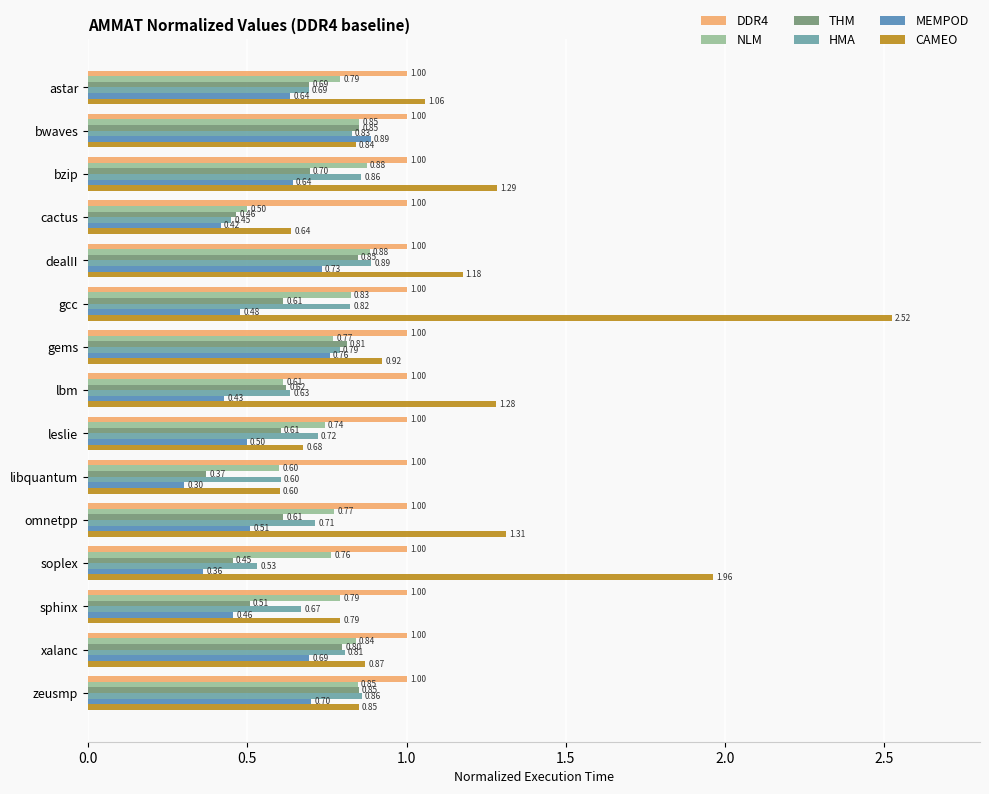

Which category has the highest value across all series?

gcc